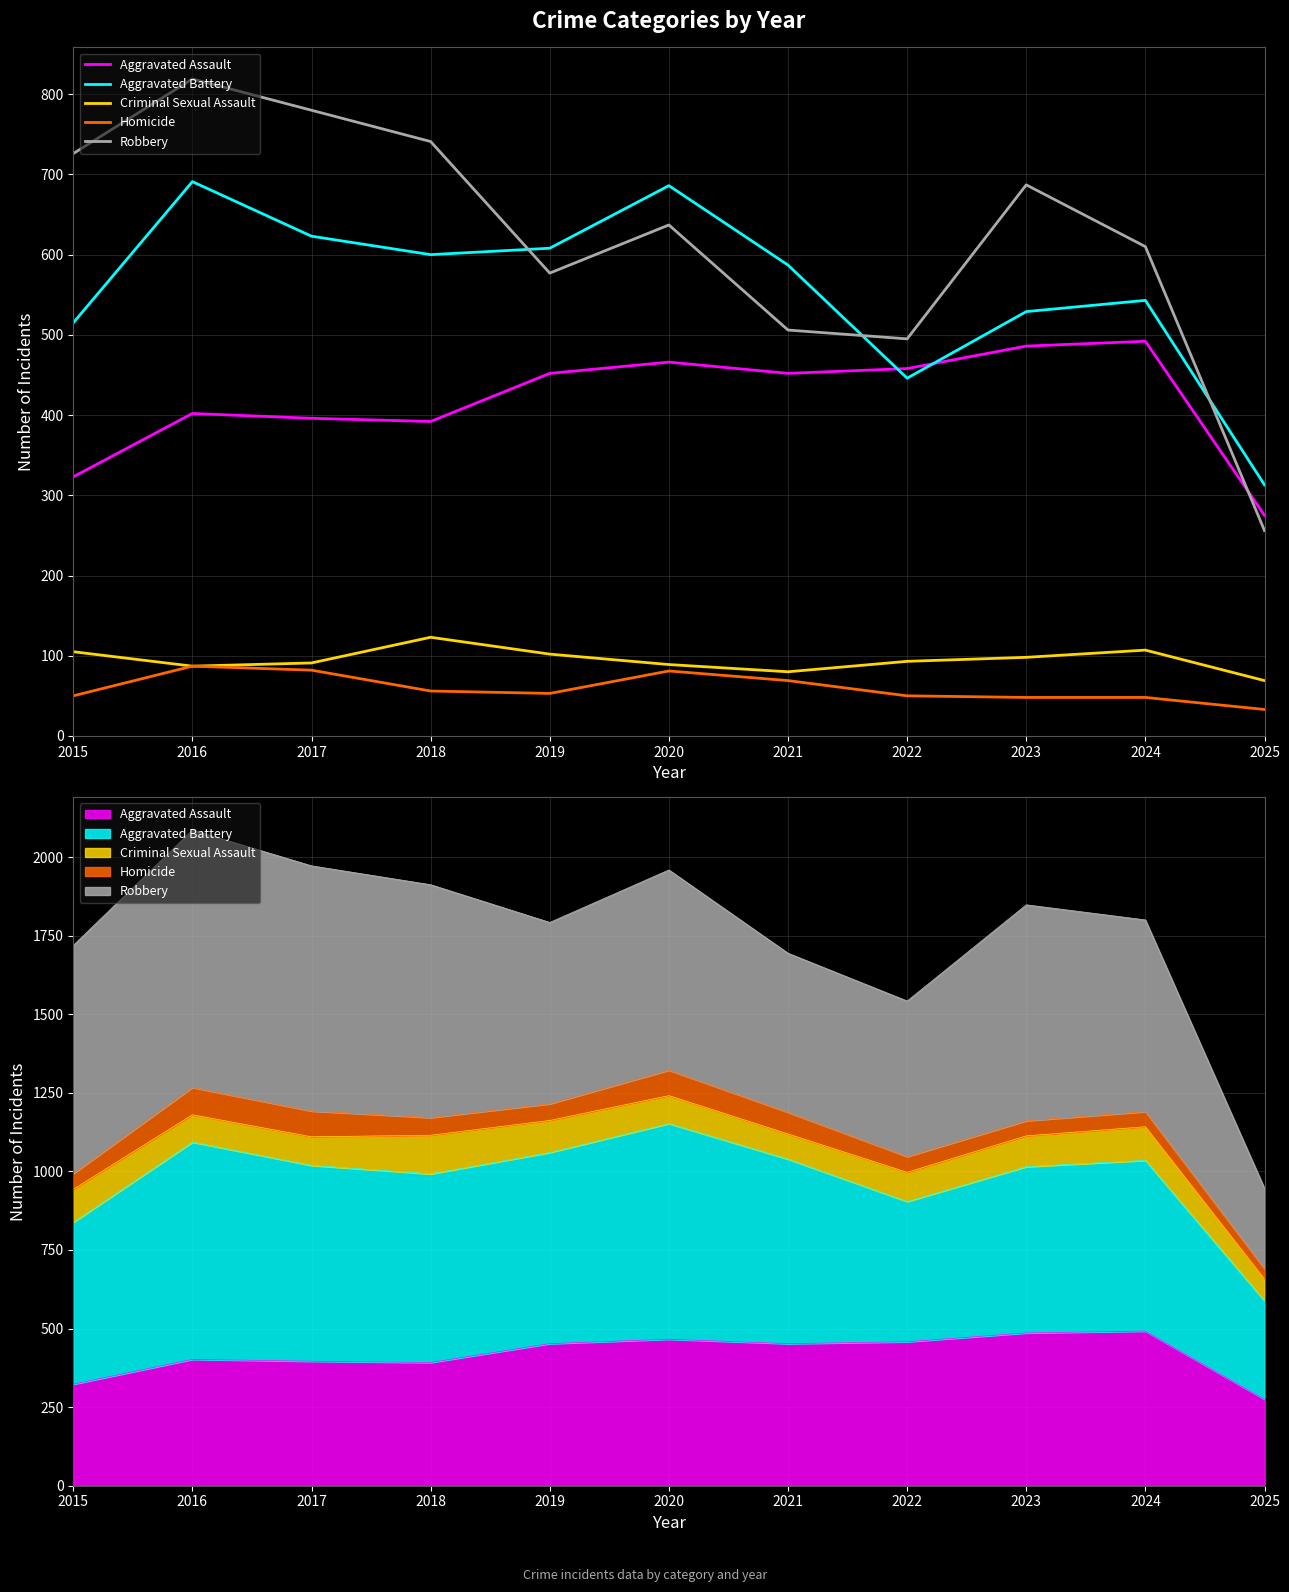

What is the value of the Robbery point at the 8th from the left?

495